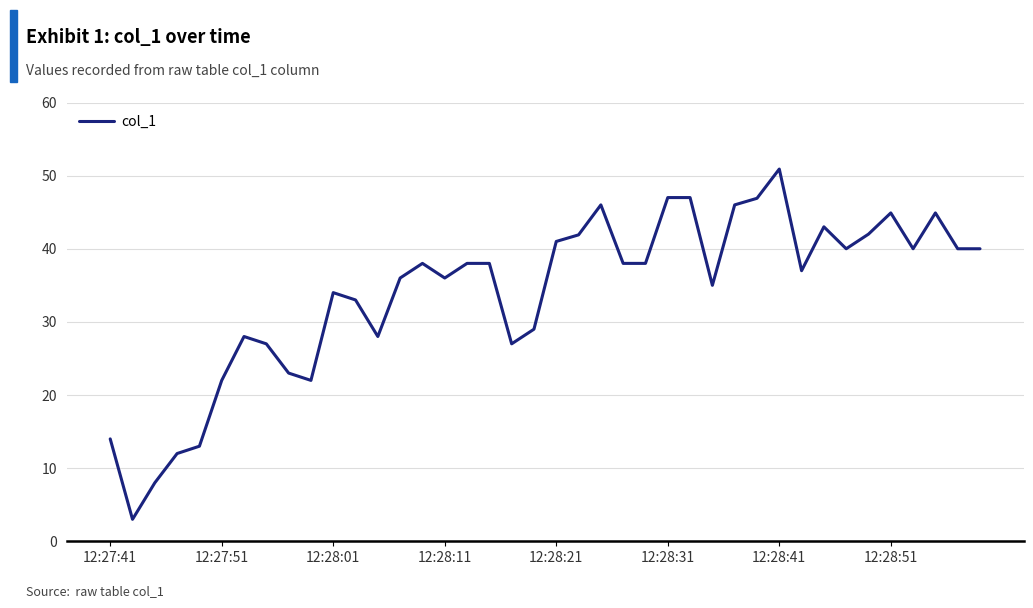

What is the difference between the maximum and minimum values?

47.9